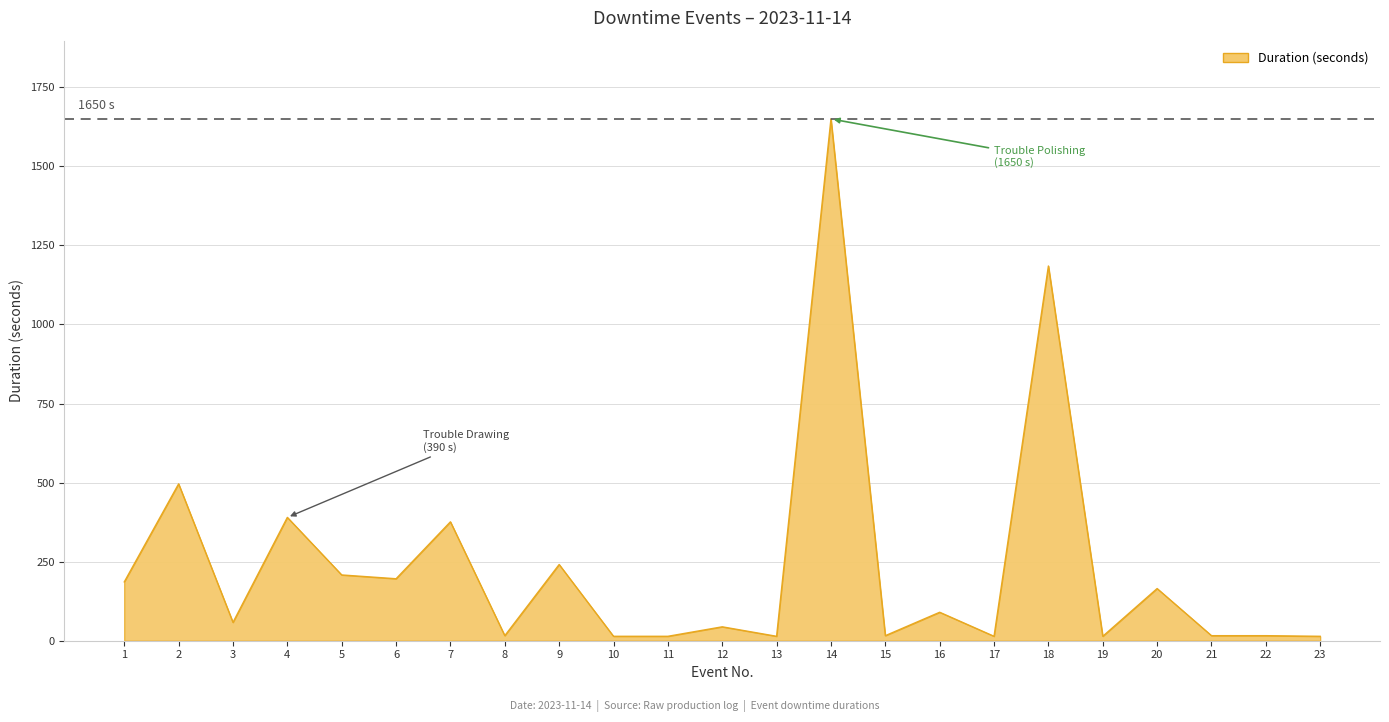

What is the change in value from 1 to 2?

+310